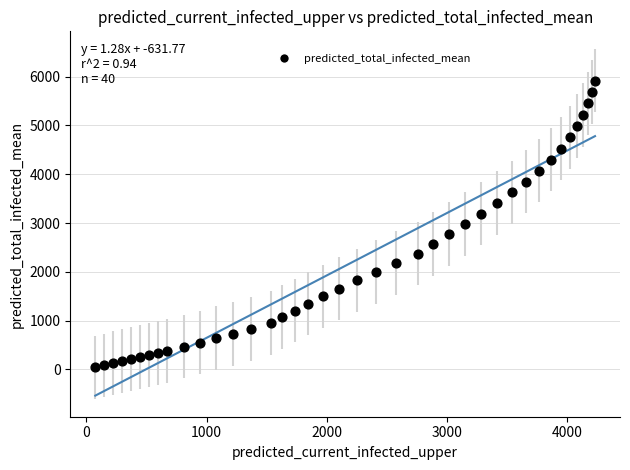

What is the range of X values (max minus min)?

4155